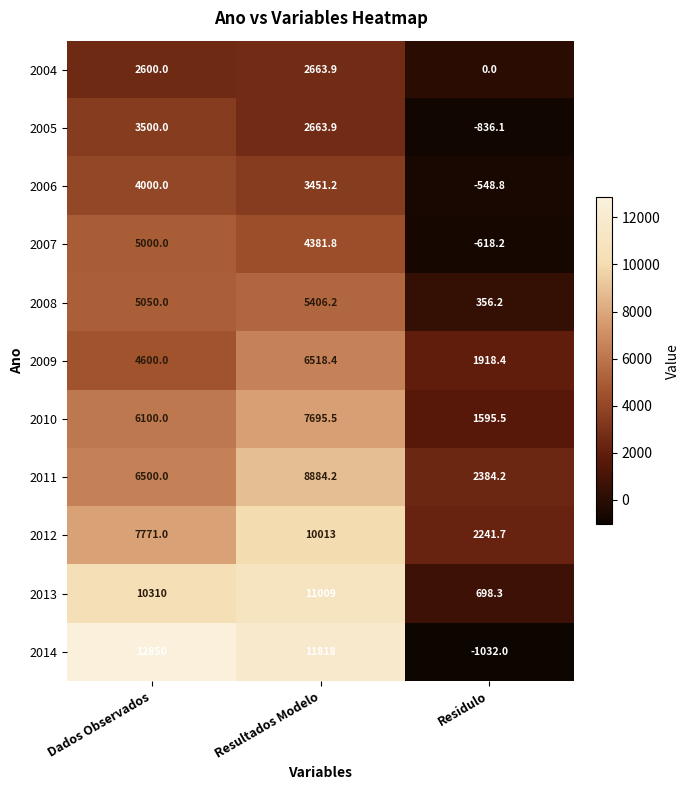

What is the difference between the maximum and minimum values in the 2005 series?

4336.1